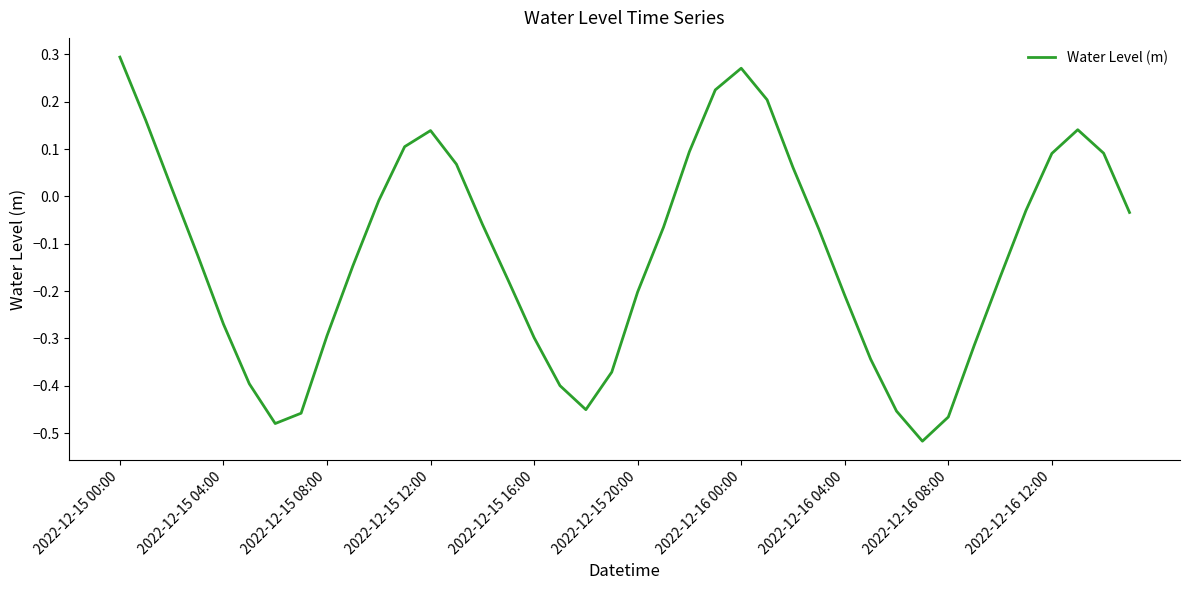

How many negative values are there?

26